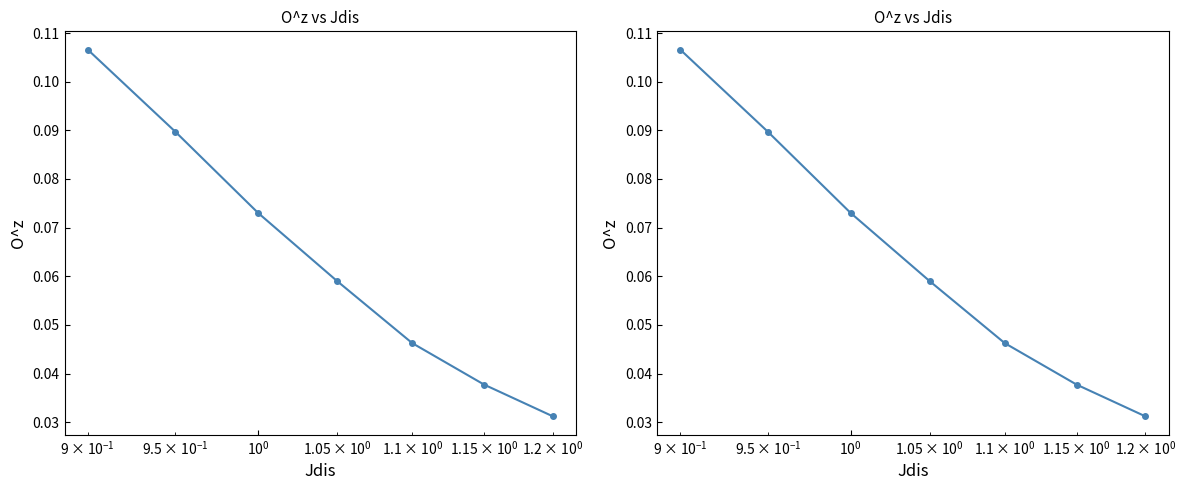

True or false: the data has more than 0 interior local peaks.

False